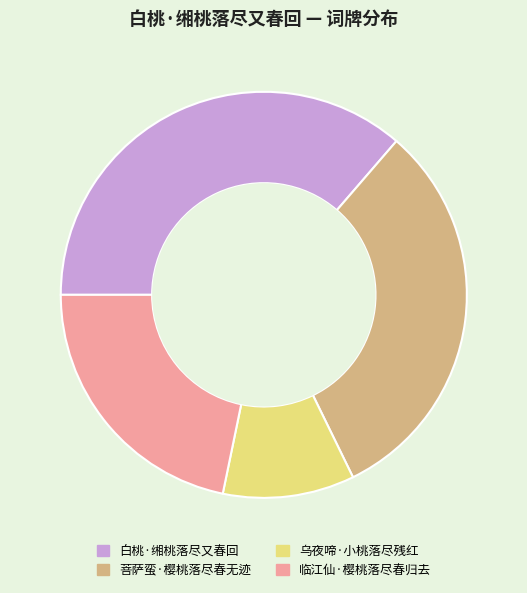

How many segments does this pie chart have?

4